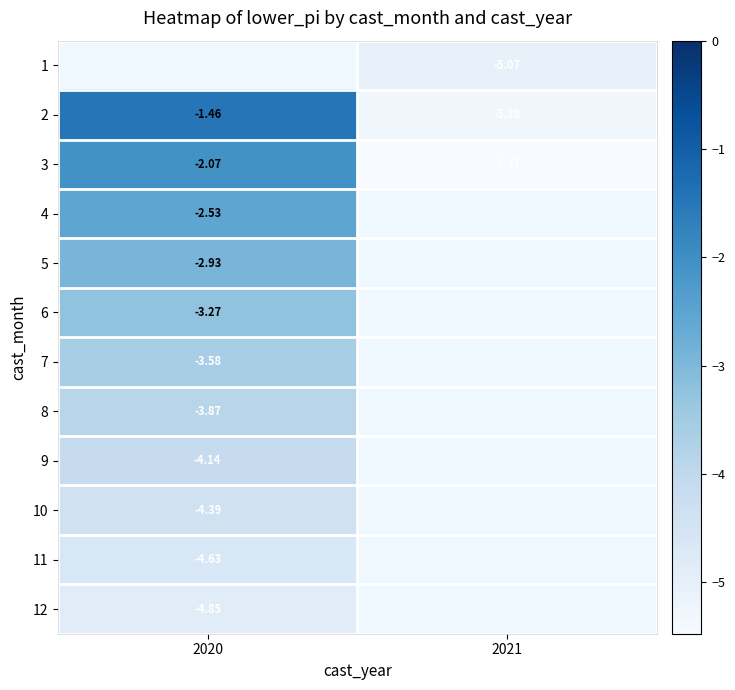

Rank the categories by 10 value from lowest to highest.

2020, 2021